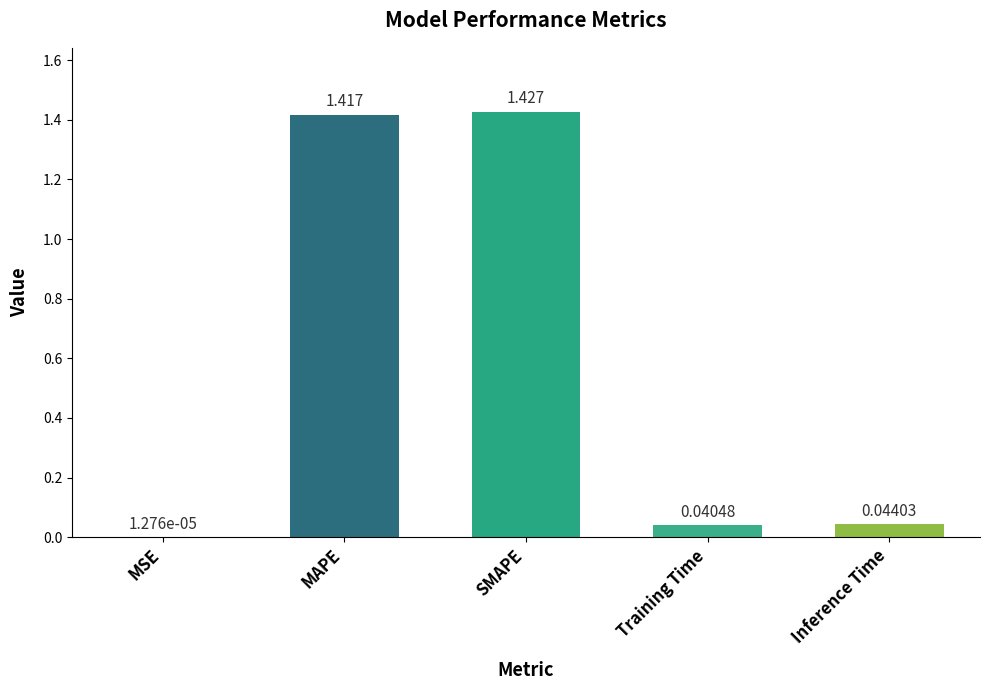

At which label is the value closest to 0?

MSE